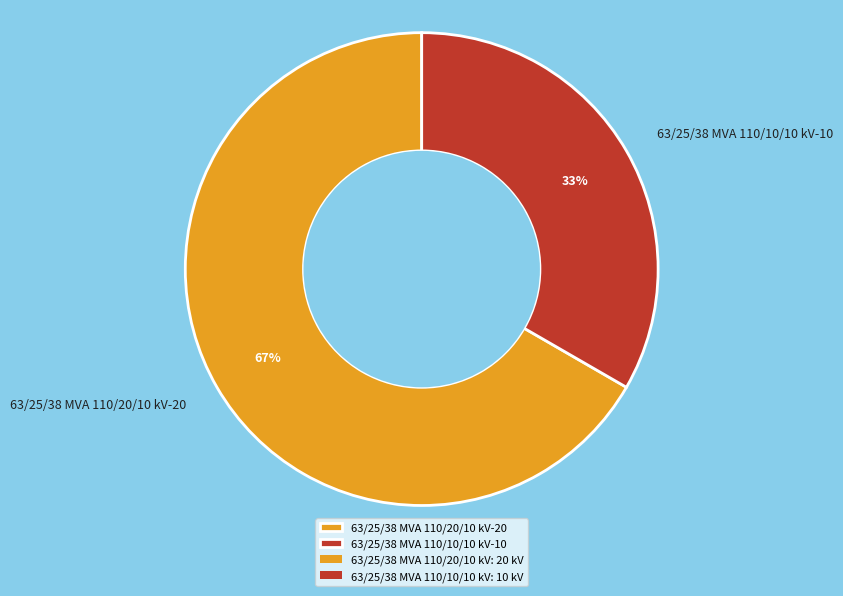

How many segments does this pie chart have?

2